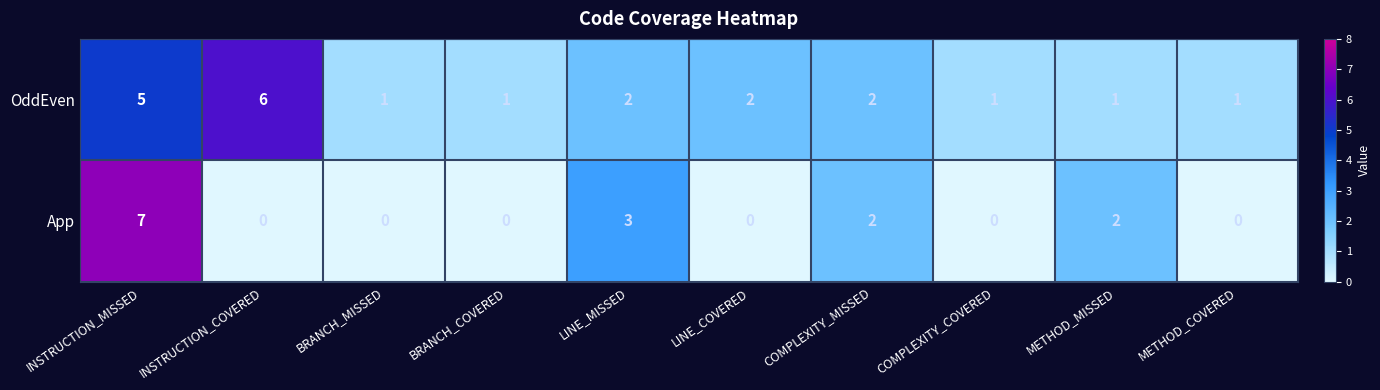

At which label is App closest to 3?

LINE_MISSED